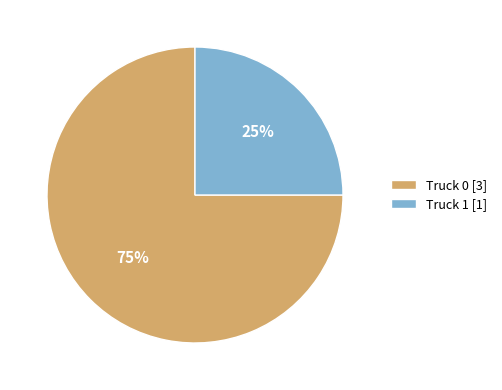

What percentage is the Truck 0 slice, to the nearest percent?

75%